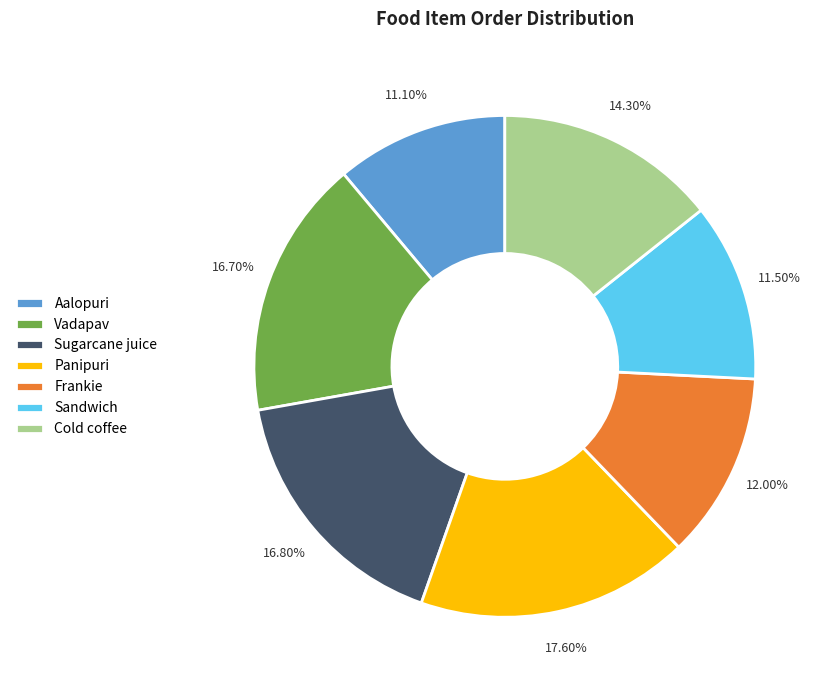

Which slice is the largest?

Panipuri